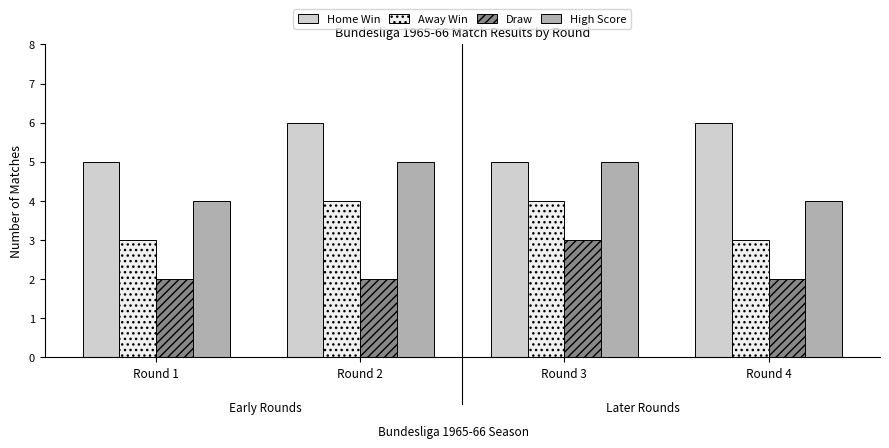

The Draw series shows 3 at Round 2. True or false?

False